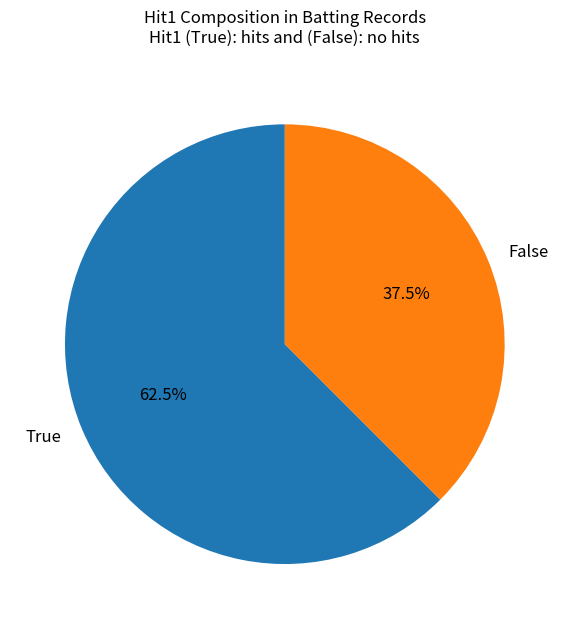

Do True and False together represent more than half of the pie?

Yes